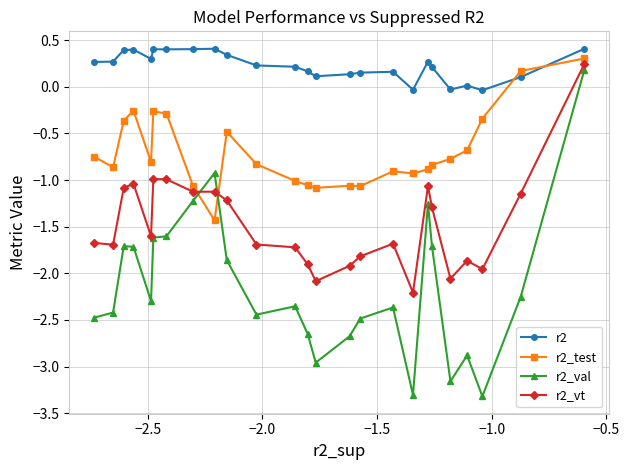

List the series in order of their overall mean, highest first.

r2, r2_test, r2_vt, r2_val